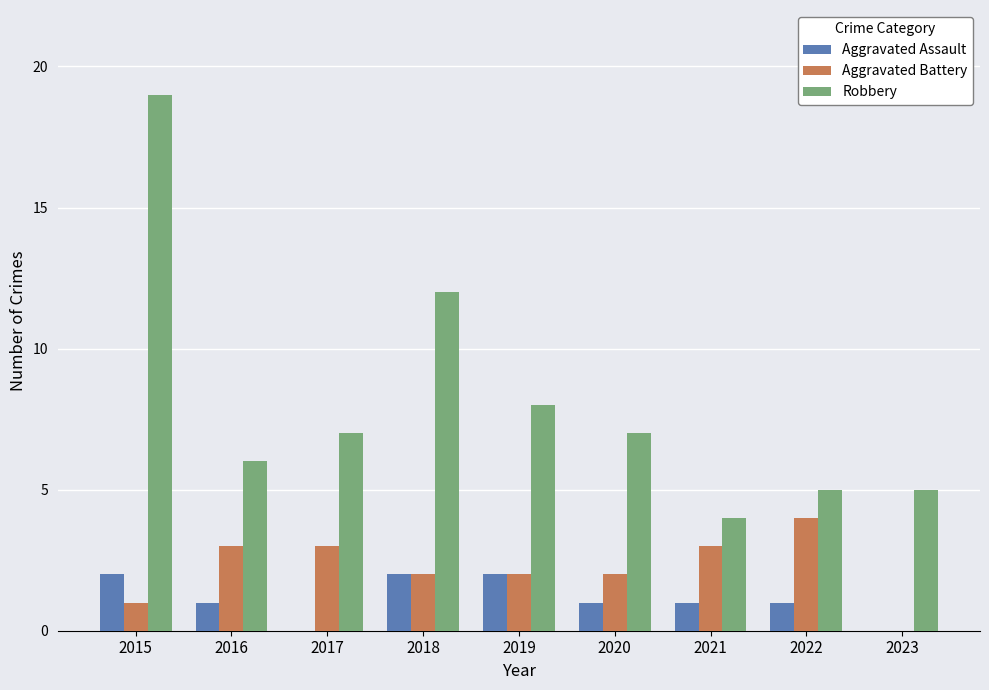

The Aggravated Assault series shows 0 at 2021. True or false?

False